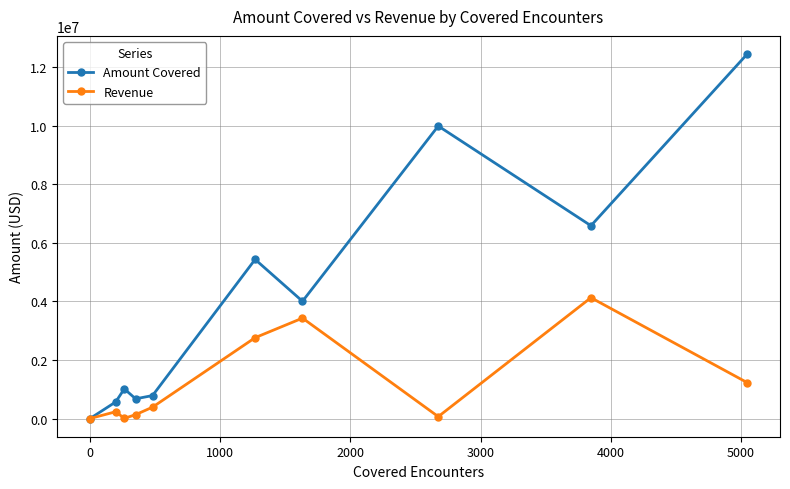

Which series has the widest spread of values?

Amount Covered